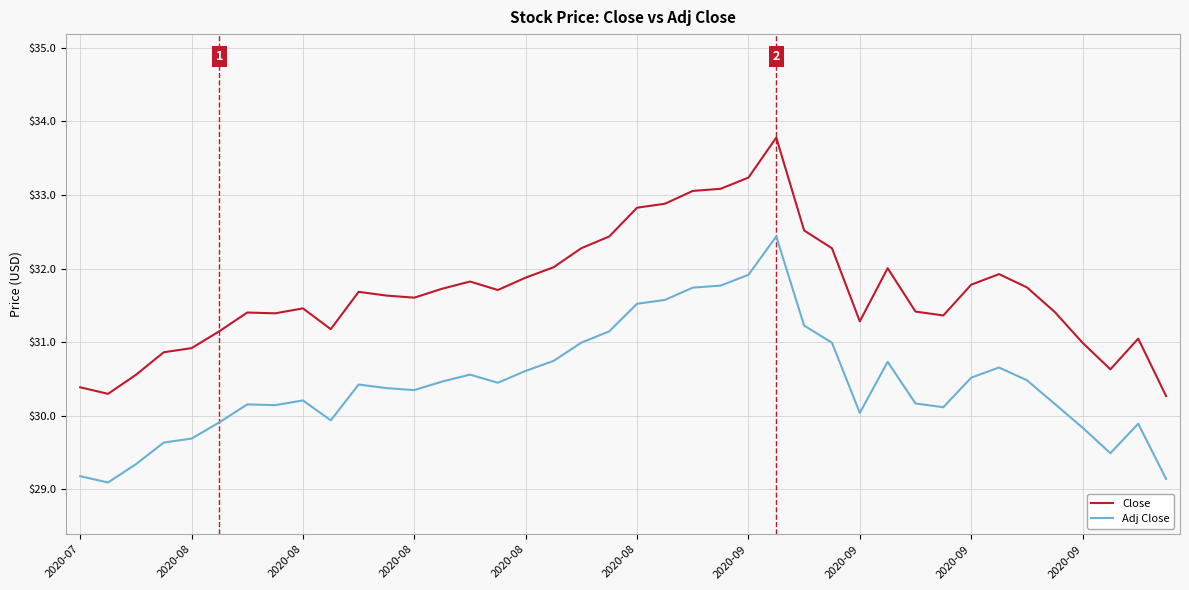

True or false: Close and Adj Close intersect in this chart.

False